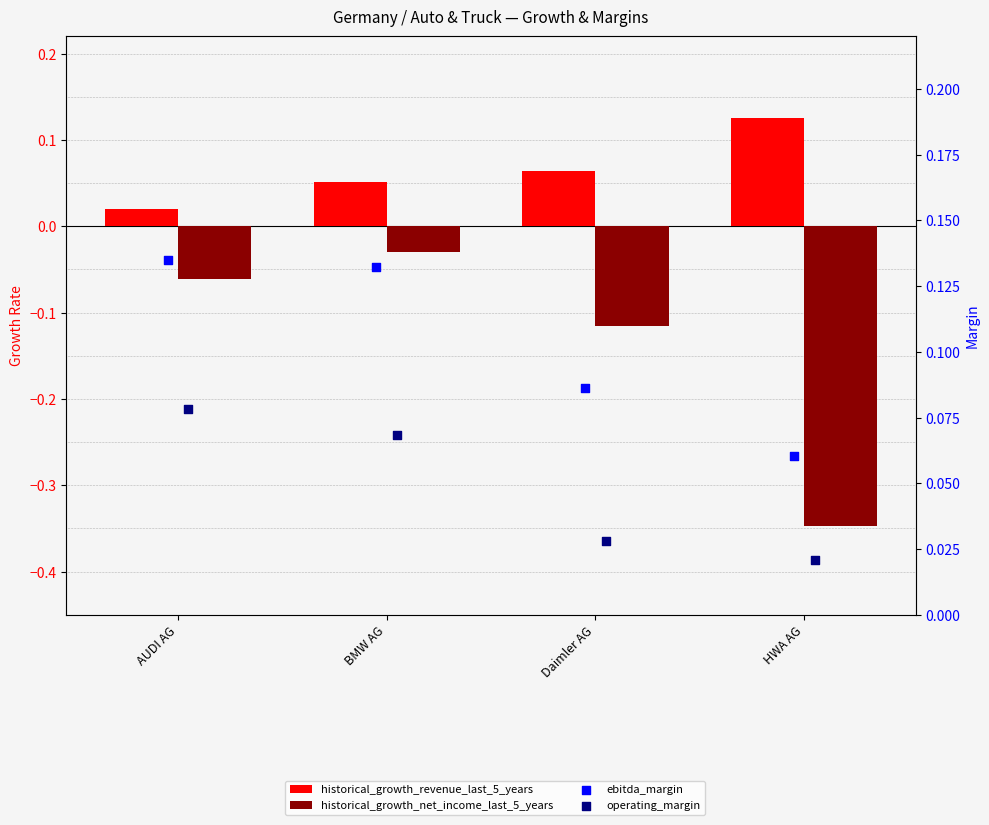

At which category is the sum across all series the highest?

BMW AG